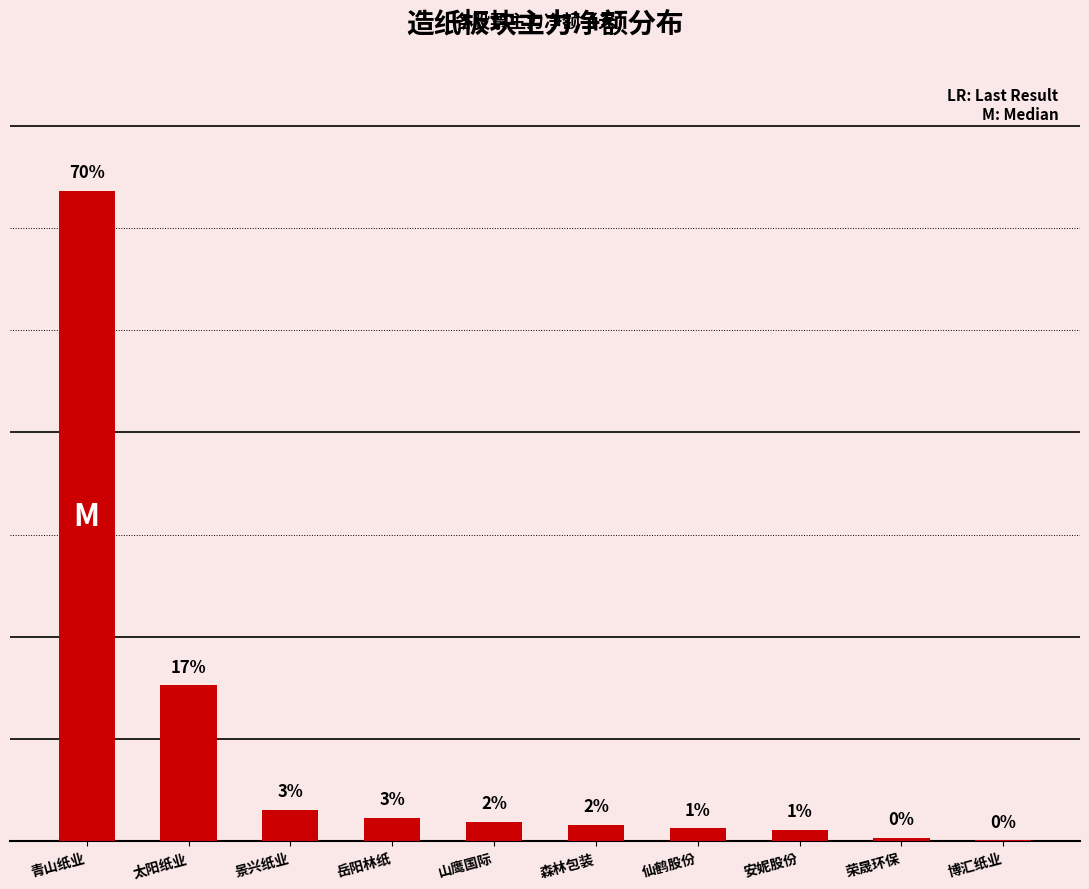

Which has a higher value, 太阳纸业 or 博汇纸业?

太阳纸业